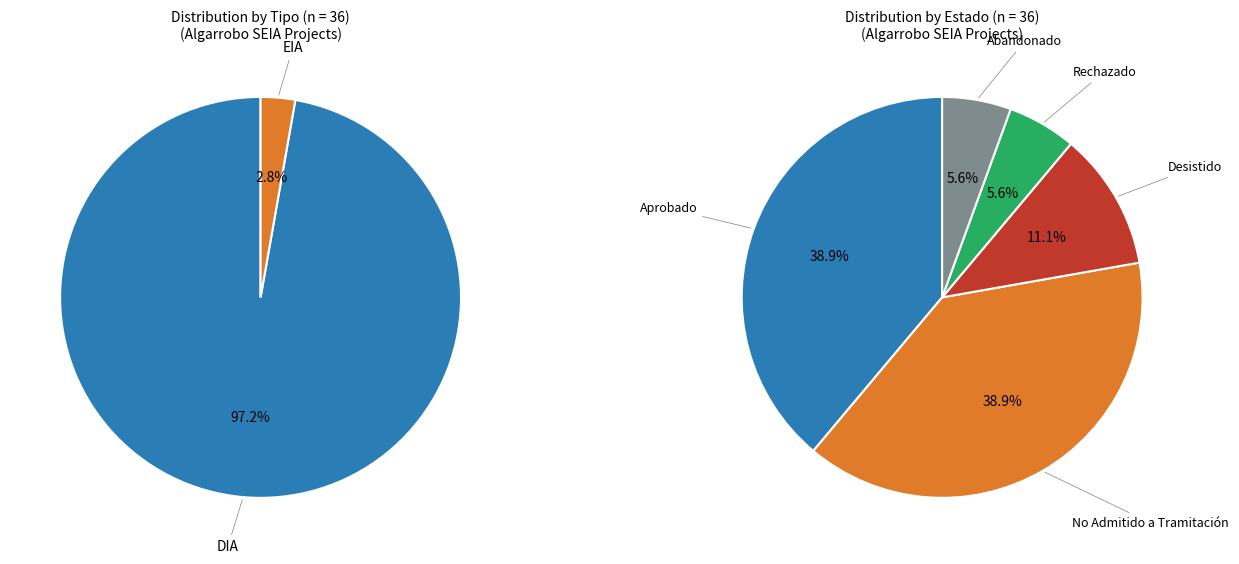

What percentage is the DIA slice, to the nearest percent?

97%